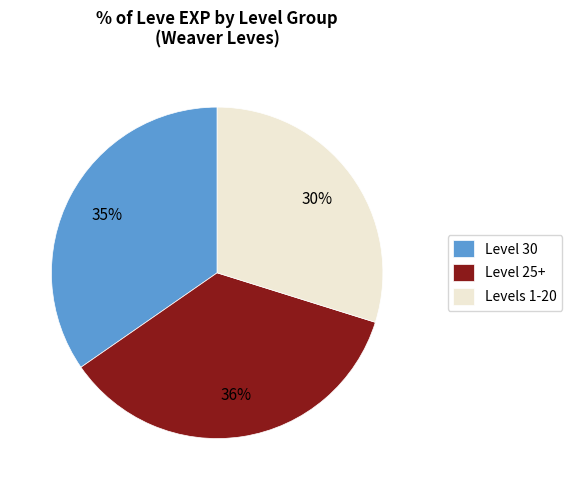

How many slices are in this pie chart?

3